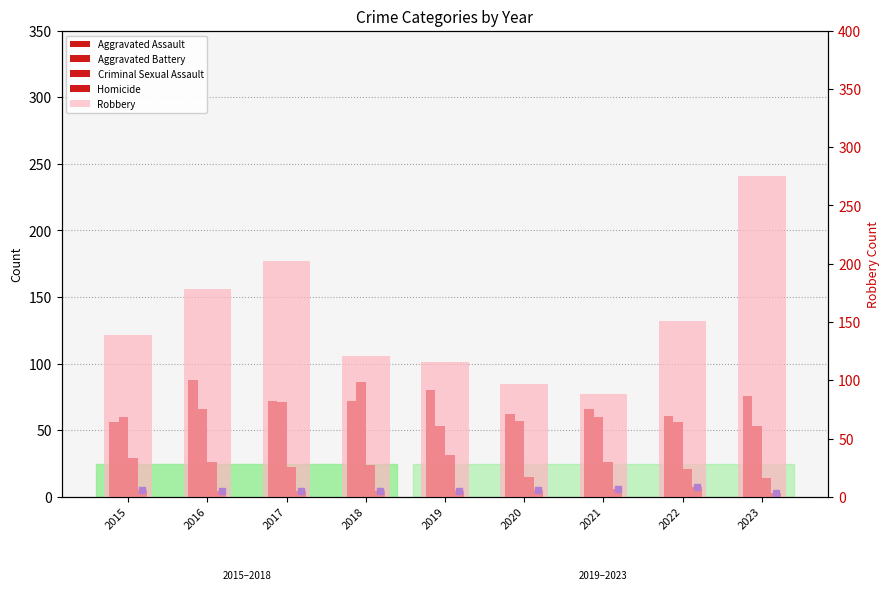

At which label does Homicide first exceed 4?

2015